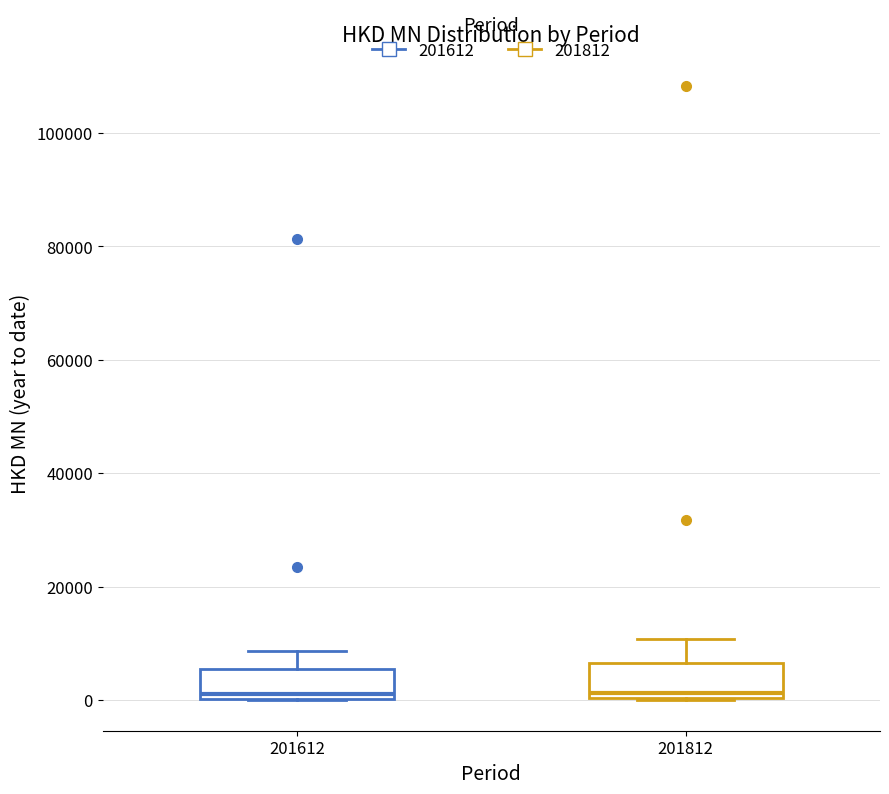

Reading left to right, transcribe this box plot: for each box, give where its median line is, the range the box spans, and where its two whiskers end, as read against the y-axis. The values are not printed on the chart, so give them approximately, as read against the axis.

201612: median 2000, box 0 to 6000, whiskers 0 to 8000
201812: median 2000, box 0 to 6000, whiskers 0 to 10000